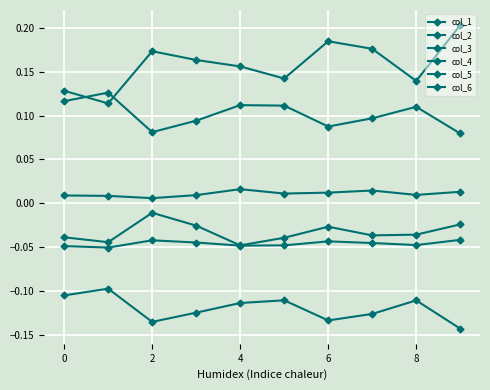

How many col_3 values are between 0 and 1?

10